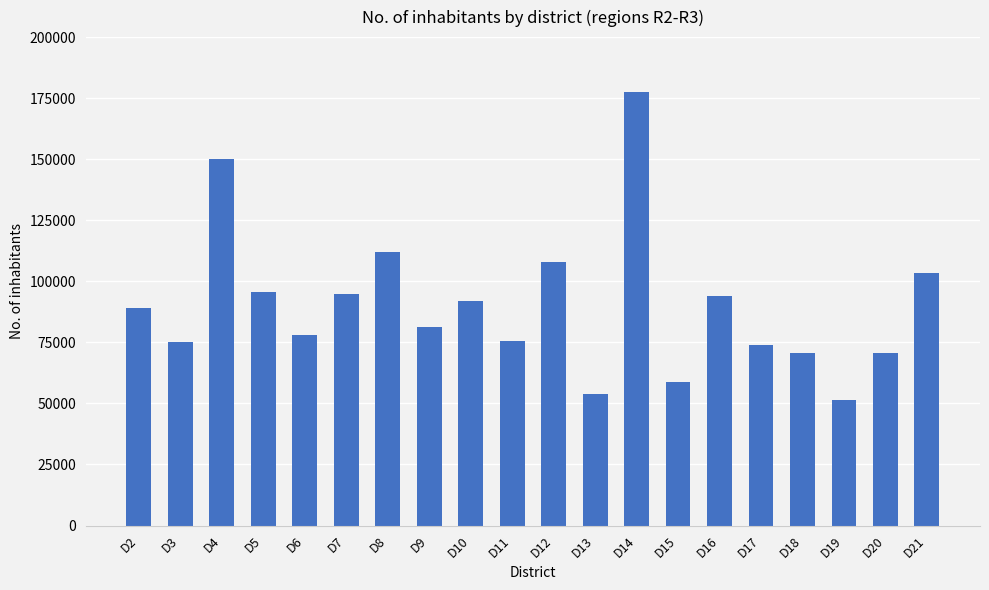

What is the change in value from D4 to D11?

-74256